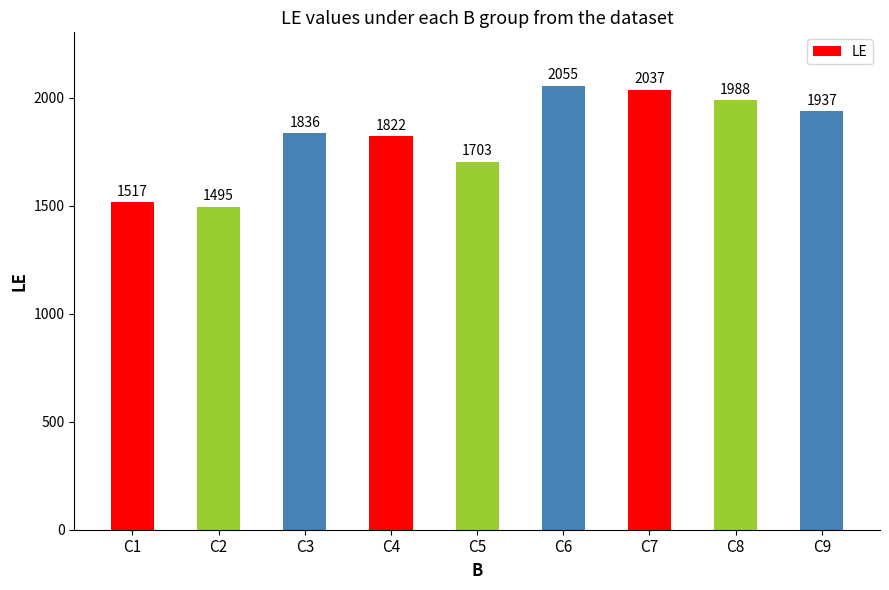

How many distinct data groups are displayed?

1